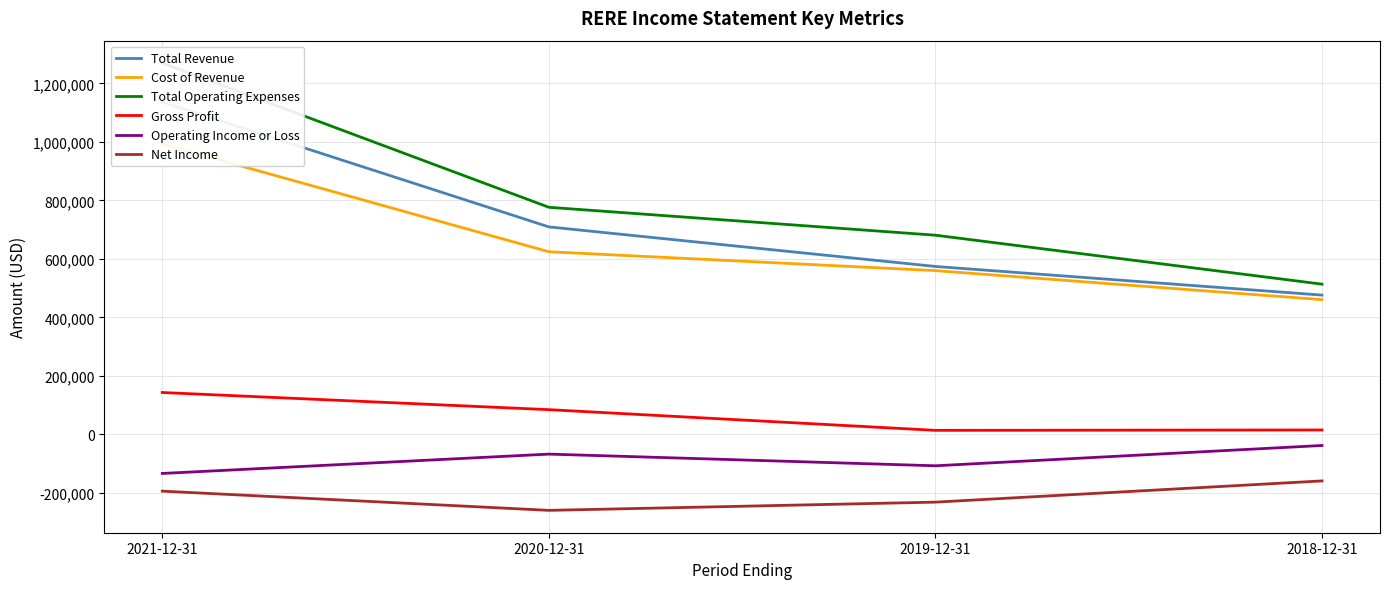

Is the value of Operating Income or Loss at 2021-12-31 greater than the value of Total Operating Expenses at 2021-12-31?

No